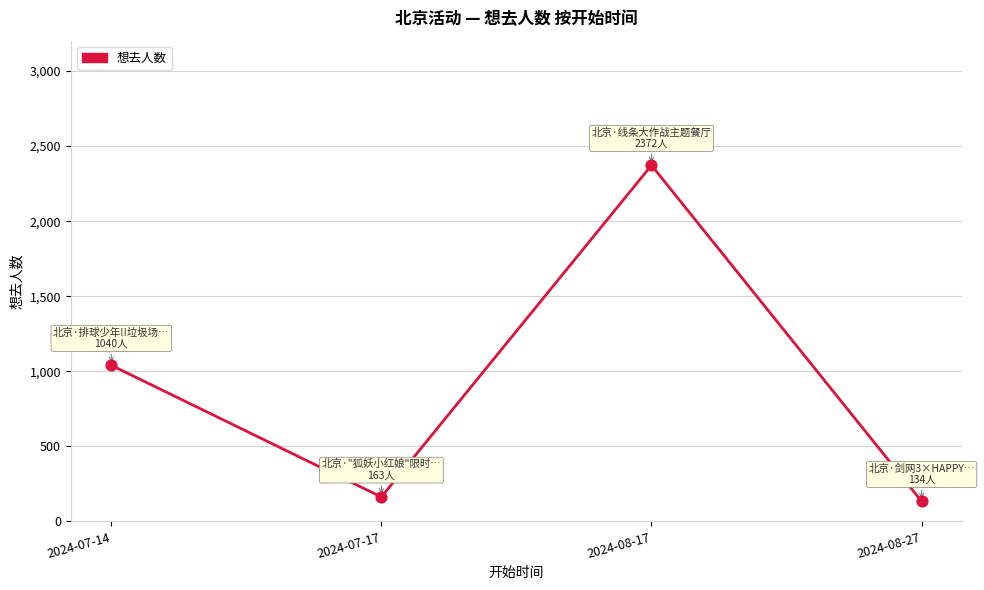

What is the change in value from 2024-08-17 to 2024-08-27?

-2238